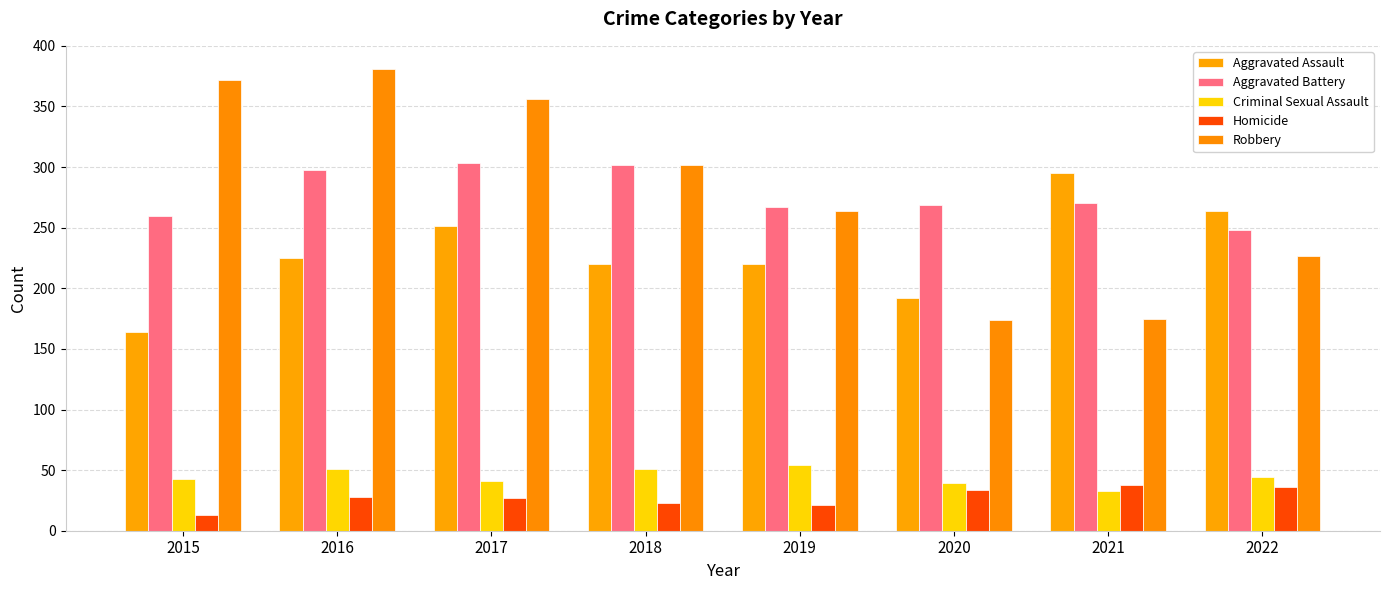

Reading left to right, transcribe all the data shown in this chart.

Aggravated Assault: 164	225	251	220	220	192	295	264
Aggravated Battery: 260	298	303	302	267	269	270	248
Criminal Sexual Assault: 43	51	41	51	54	39	33	44
Homicide: 13	28	27	23	21	34	38	36
Robbery: 372	381	356	302	264	174	175	227